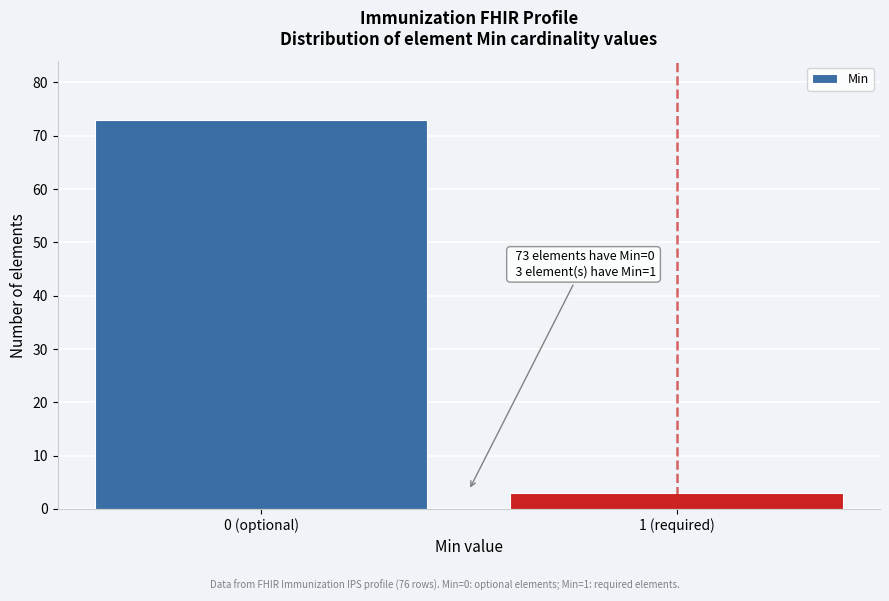

Reading right to left, what are all the values shown in this chart?

3	73